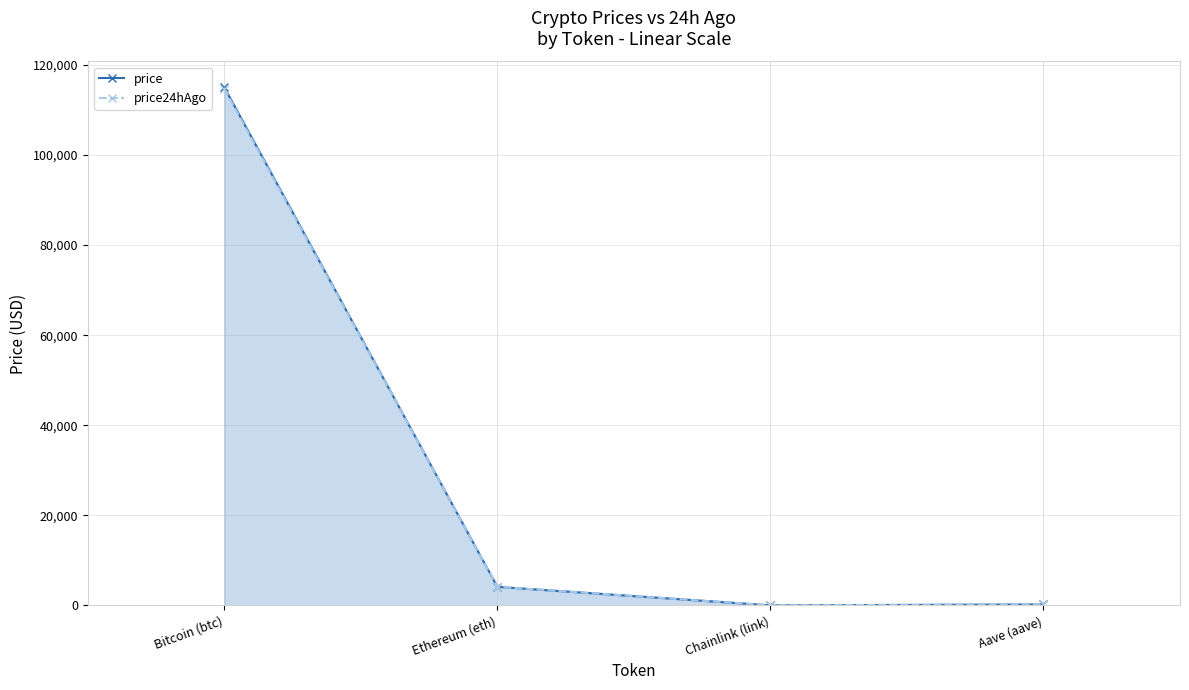

What is the minimum value for price24hAgo?

18.3